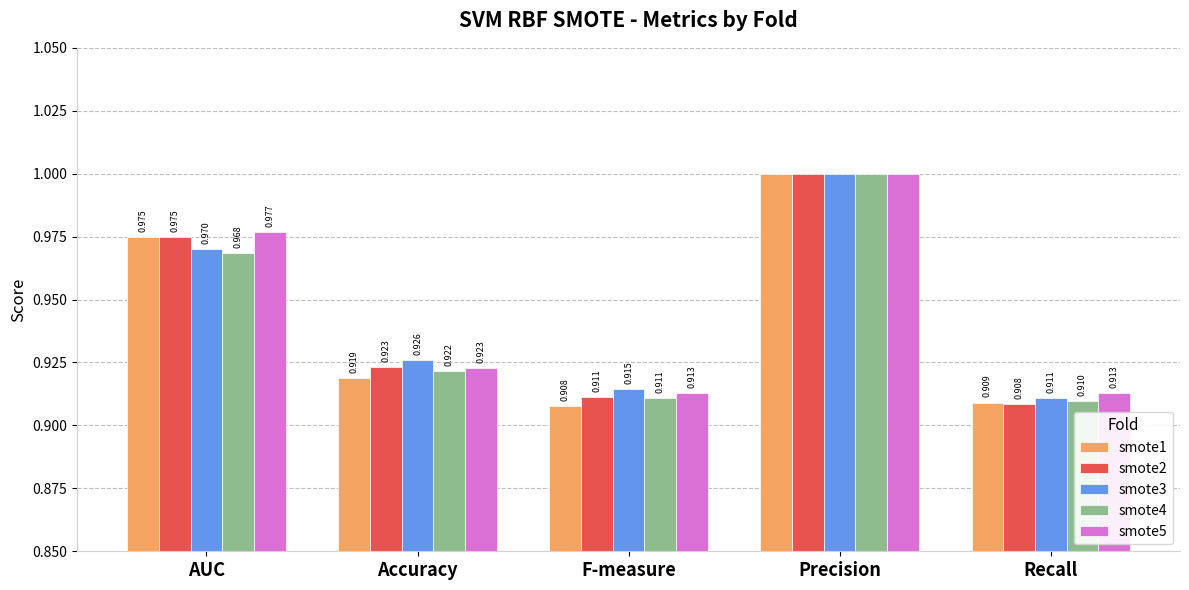

What is the label of the 4th bar from the left?

Precision